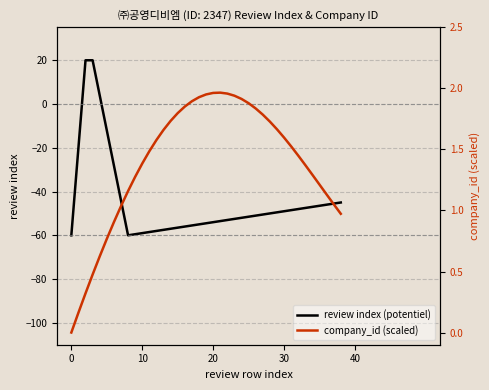

What is the maximum value for review index (potentiel)?

20.0